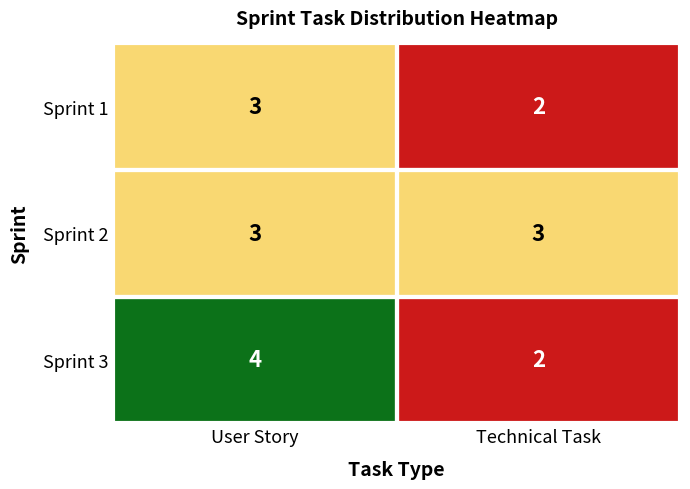

At which category is the sum across all series the highest?

User Story